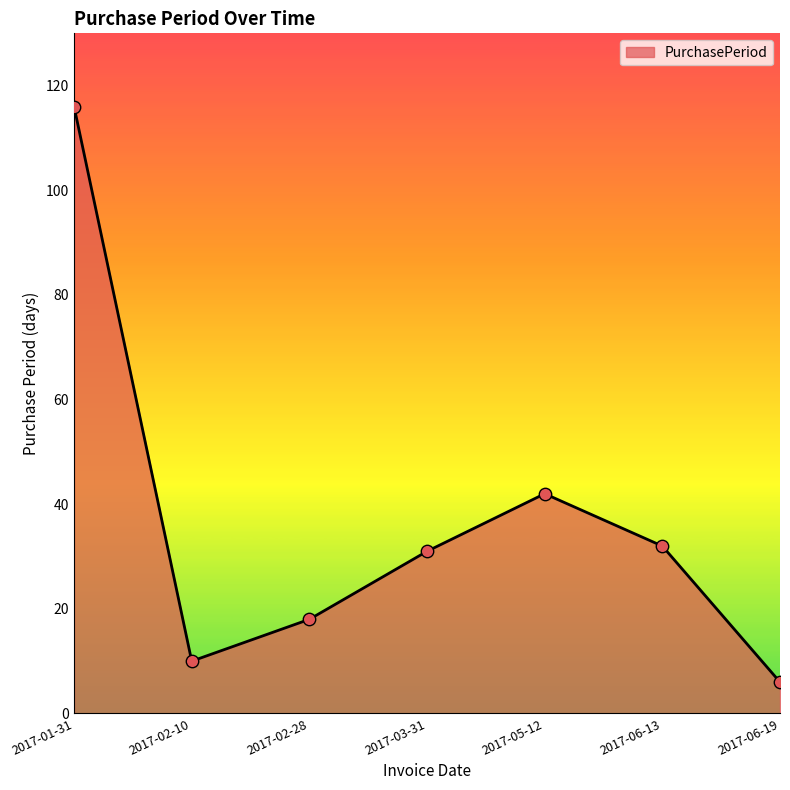

Between 2017-01-31 and 2017-02-10, which is larger?

2017-01-31